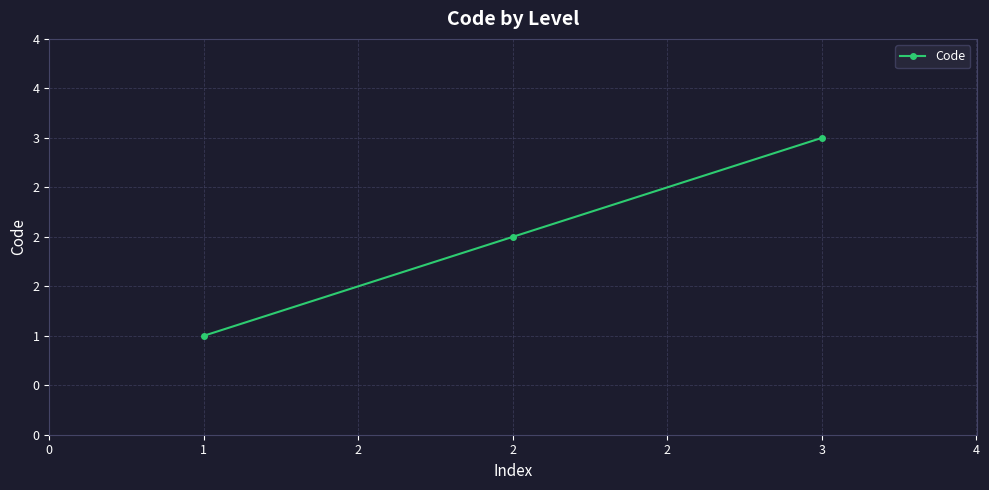

Does the chart have visible grid lines?

Yes